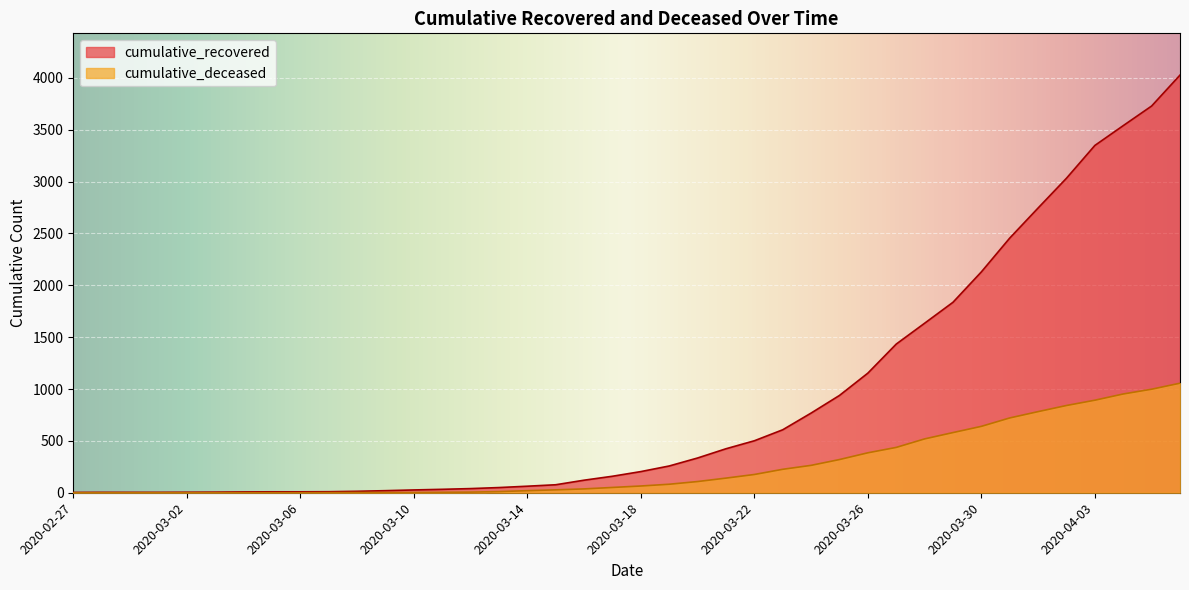

At which category is the sum across all series the highest?

2020-04-06